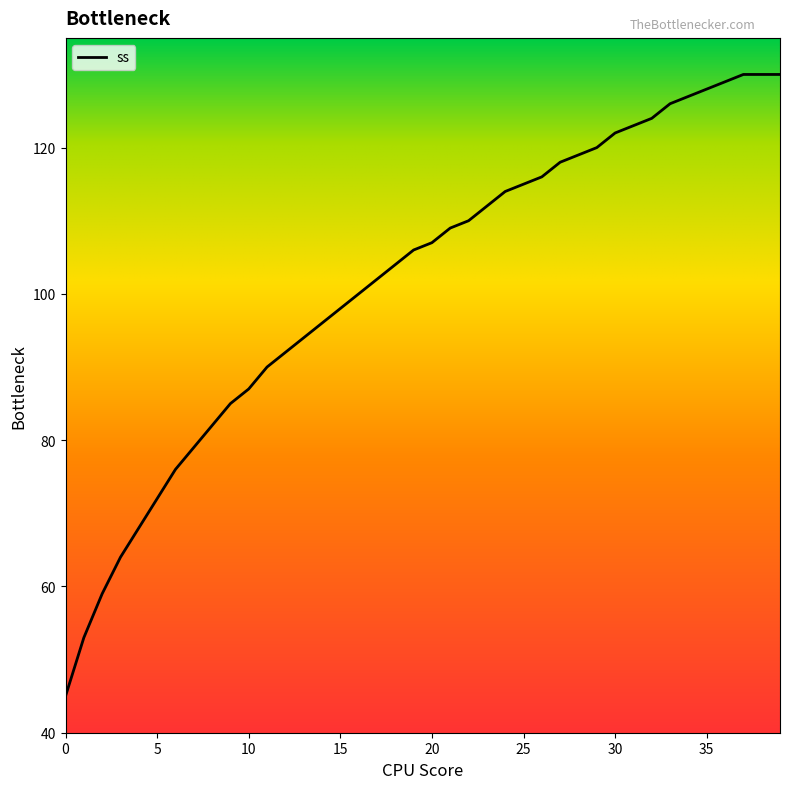

List the labels in order of value, smallest first.

0, 1, 2, 3, 4, 5, 6, 7, 8, 9, 10, 11, 12, 13, 14, 15, 16, 17, 18, 19, 20, 21, 22, 23, 24, 25, 26, 27, 28, 29, 30, 31, 32, 33, 34, 35, 36, 37, 38, 39